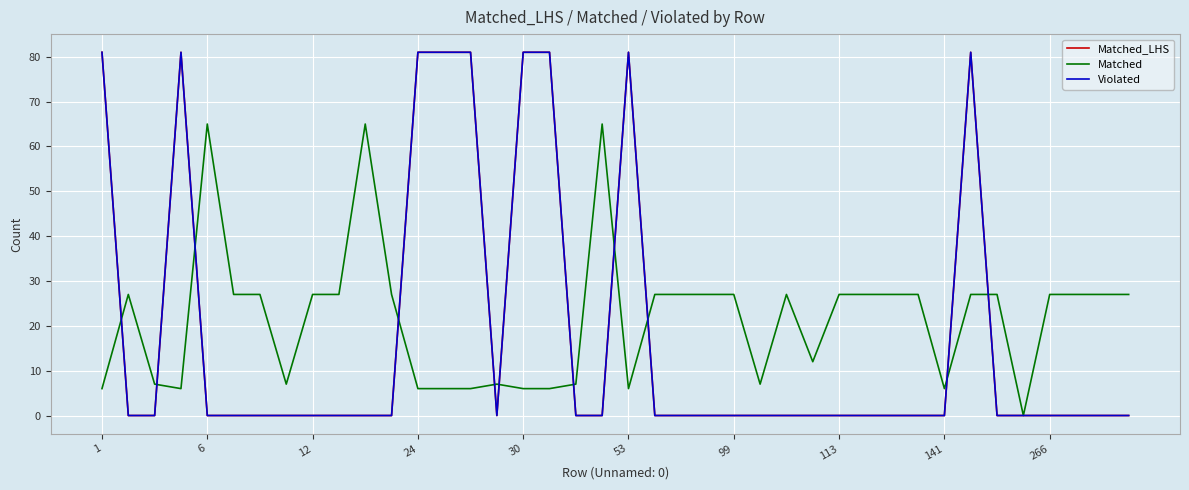

Does the chart display data point markers on the line(s)?

No